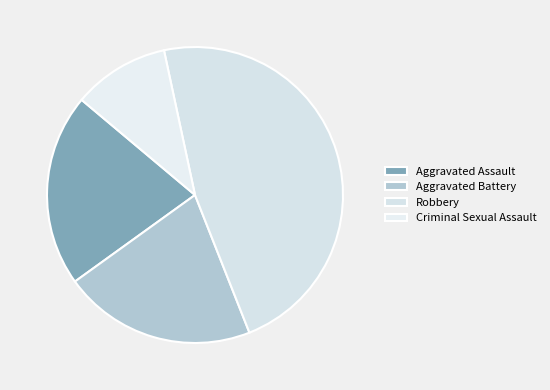

To the nearest percent, what is the average slice percentage?

25%